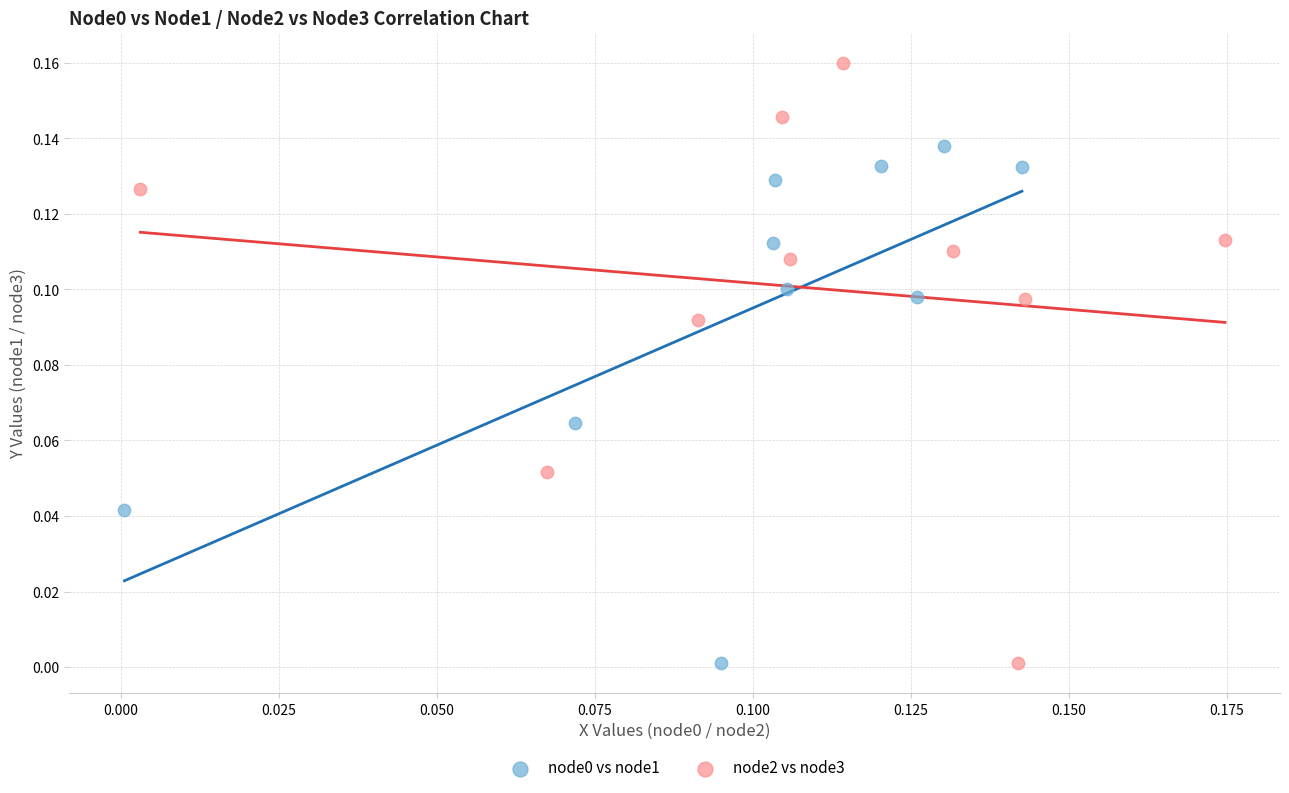

Which series contains the highest Y value?

node2 vs node3